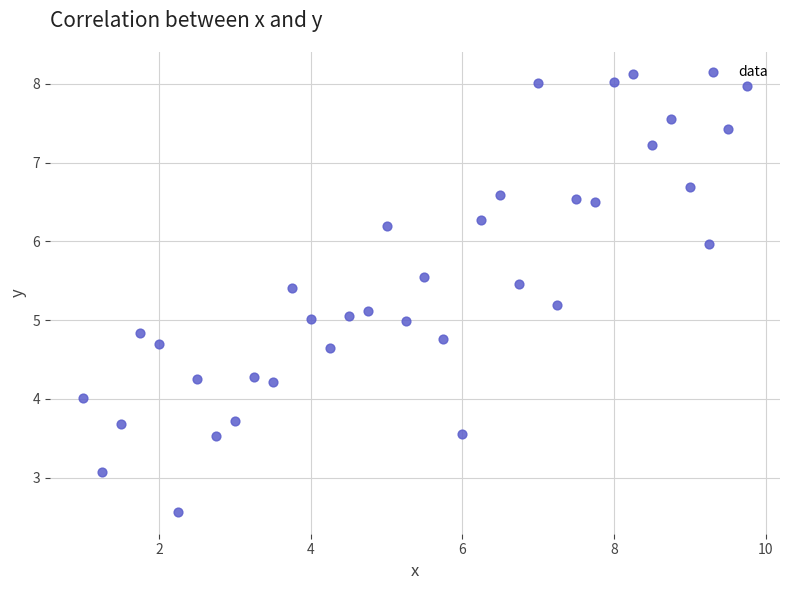

What is the range of X values (max minus min)?

8.8